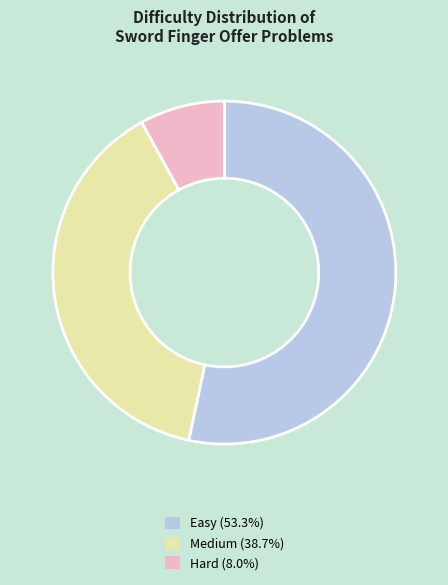

Is the sum of Easy (53.3%) and Hard (8.0%) greater than half?

Yes